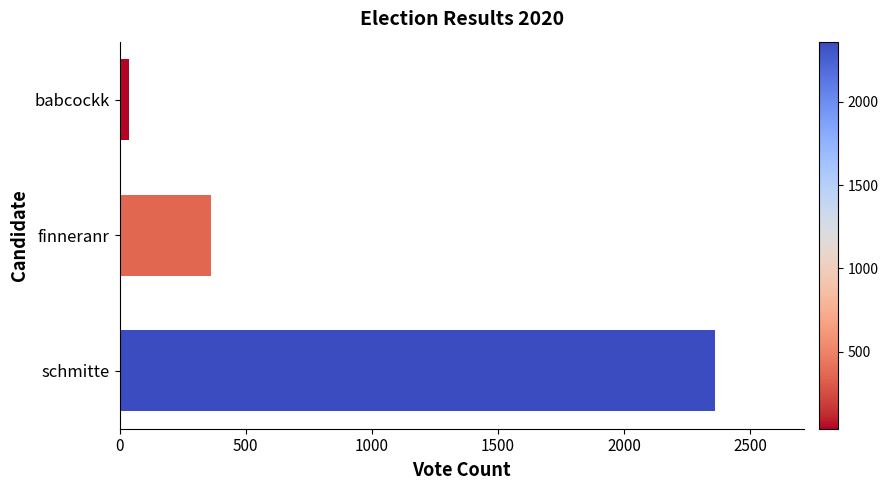

What is the smallest value displayed?

38